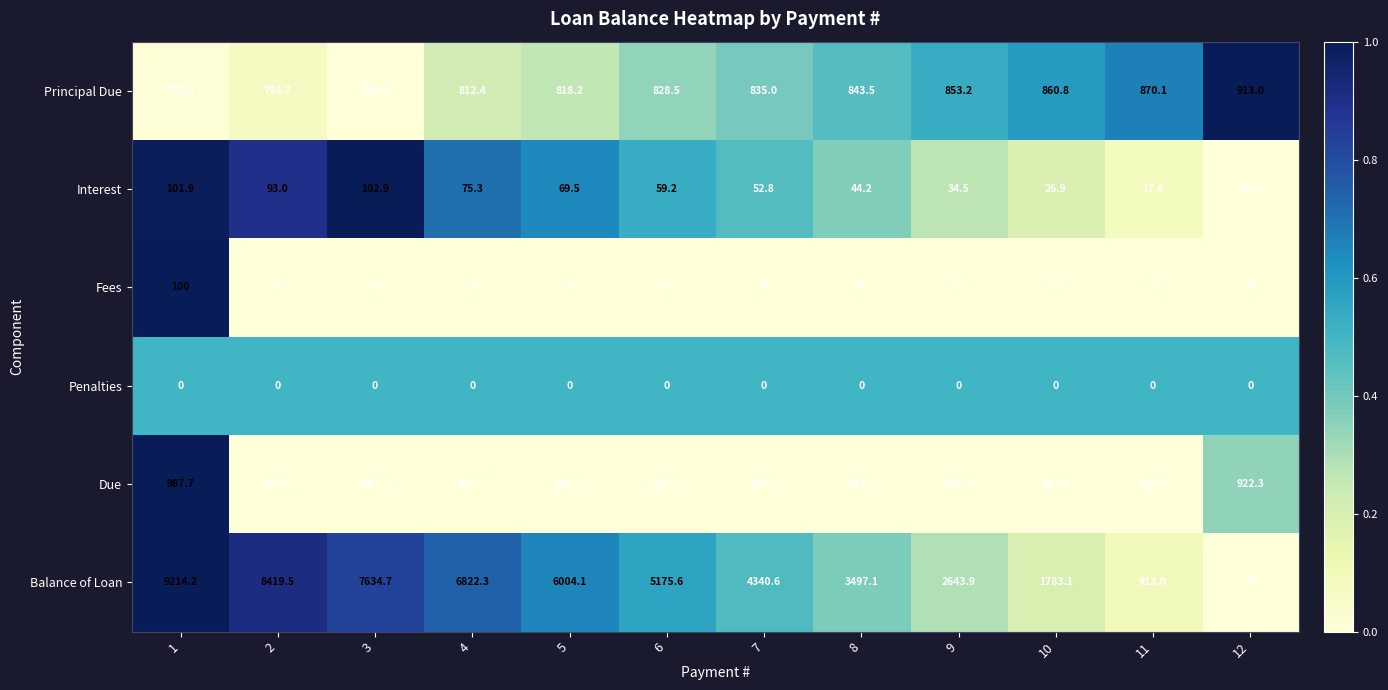

Between 4 and 6, which series saw the biggest shift?

Balance of Loan